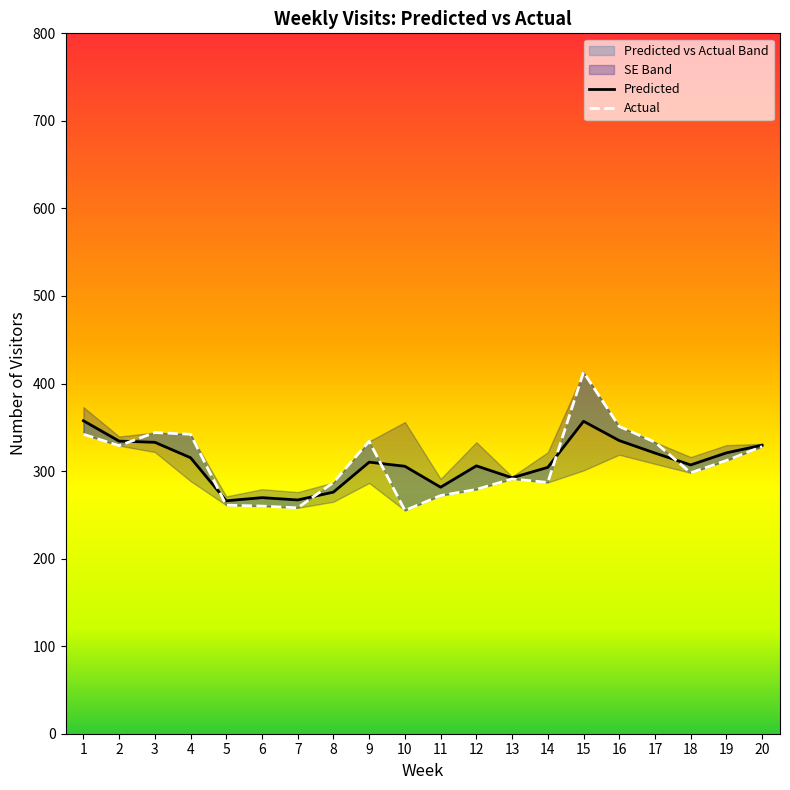

Which series has the largest total across all categories?

Predicted